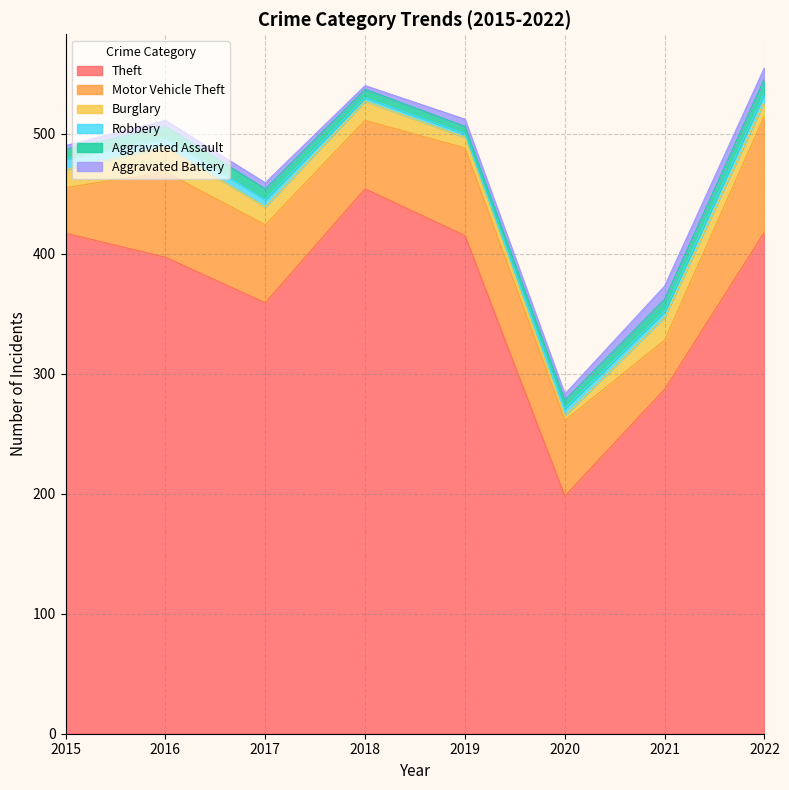

What value does the Burglary series have at 2021, to the nearest 5?

20